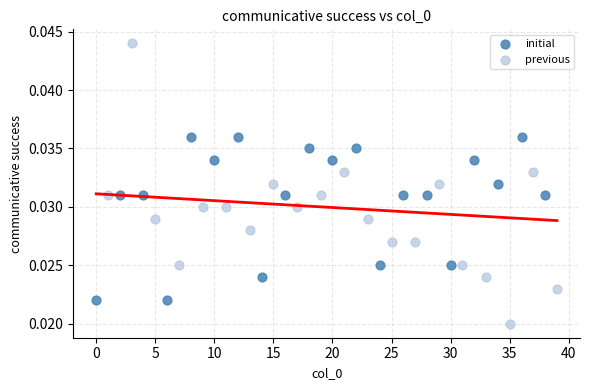

Which series contains the lowest Y value?

previous